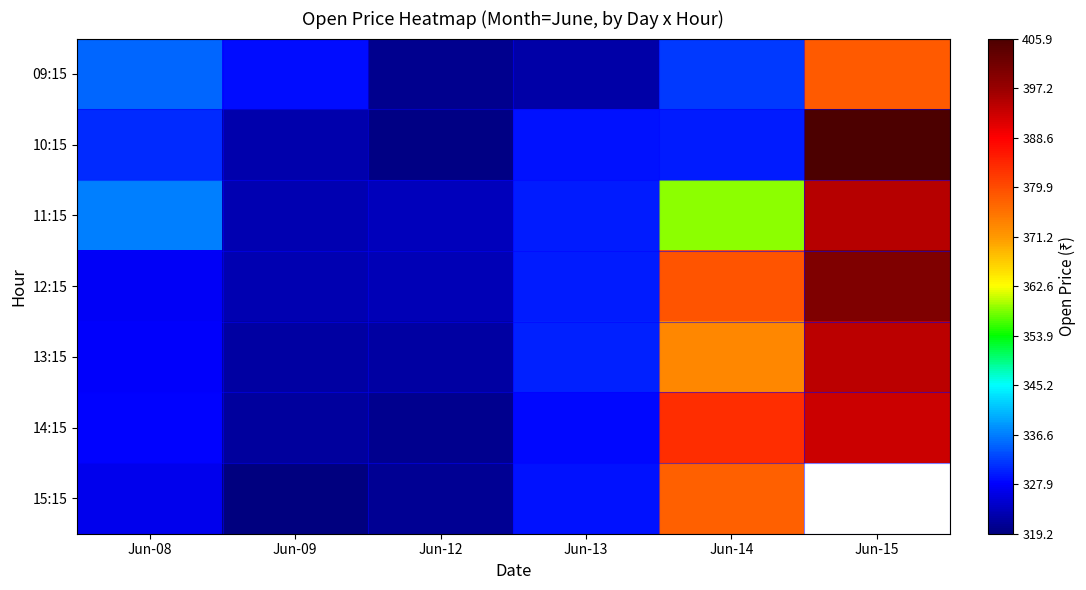

Is the value of 13:15 at Jun-08 greater than the value of 10:15 at Jun-08?

No